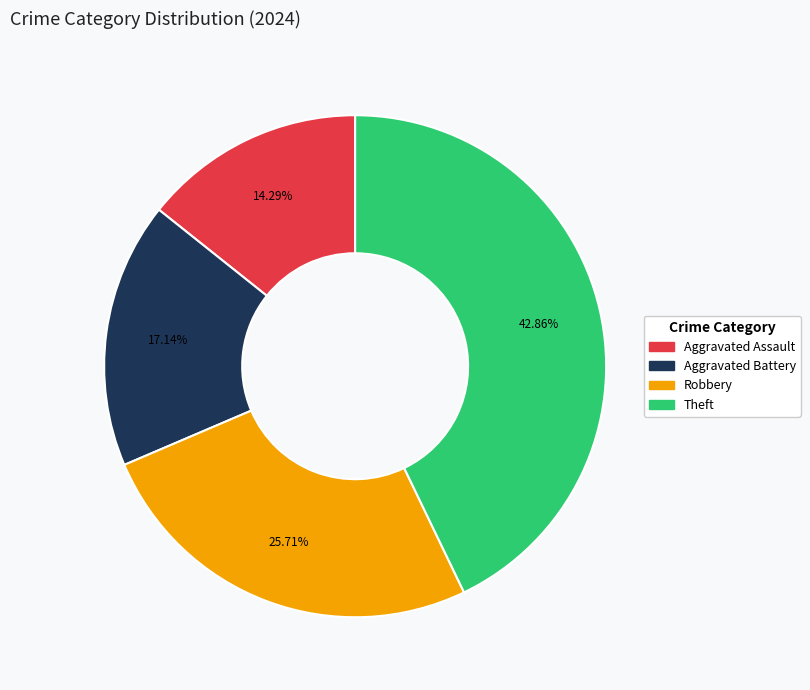

Is there a majority slice in this chart?

No